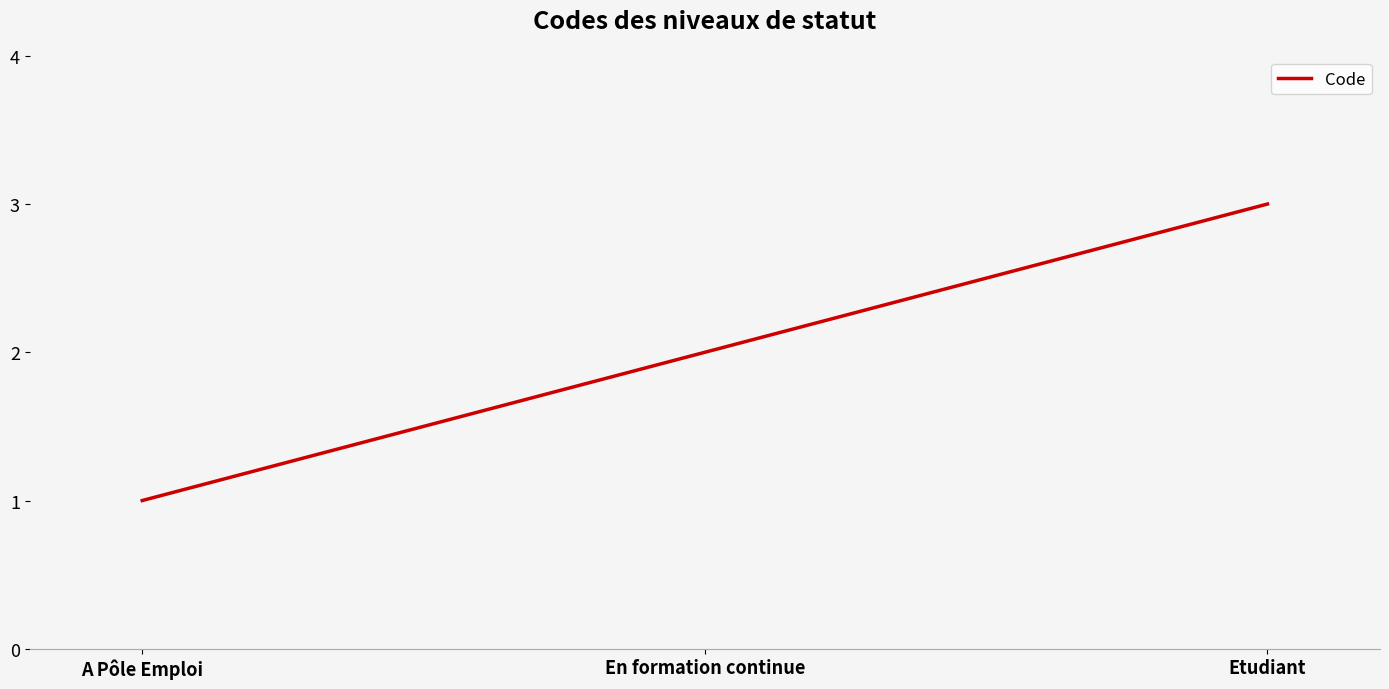

At which category does the chart reach its peak across all series?

Etudiant